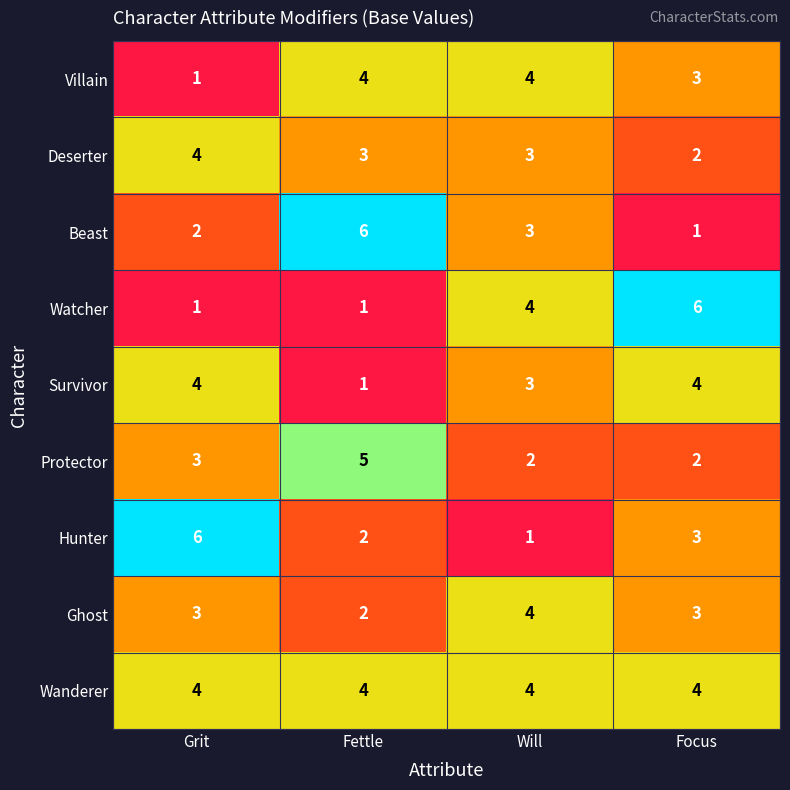

What value does the Hunter series have at Grit?

6